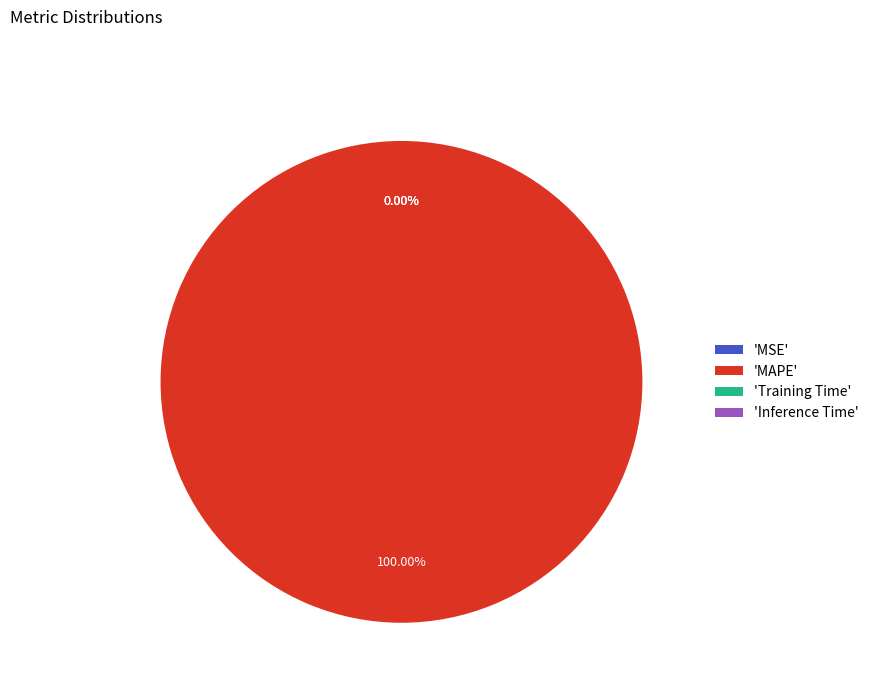

The MAPE slice represents 100% of the pie. True or false?

True